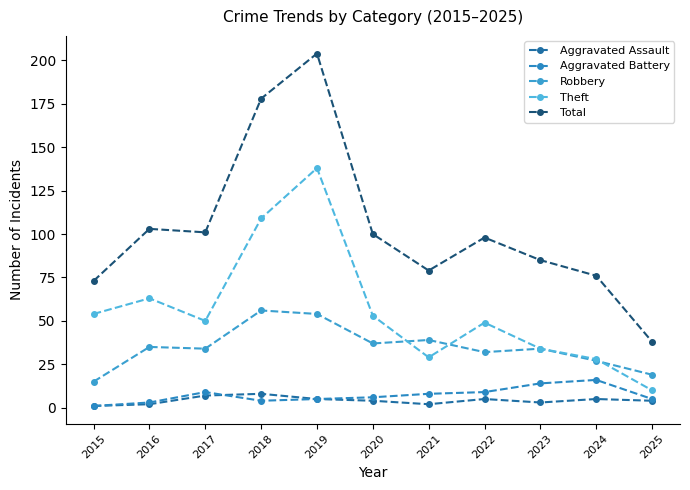

How many data points in Total are less than 98?

5